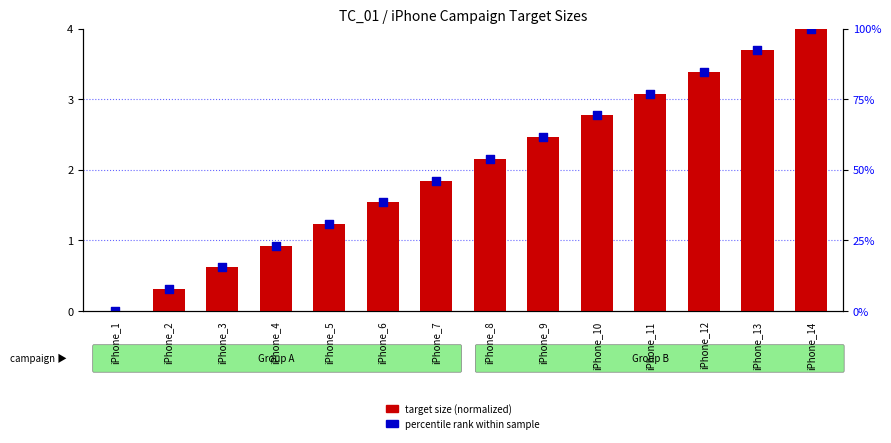

At how many categories does at least one series exceed 2?

7